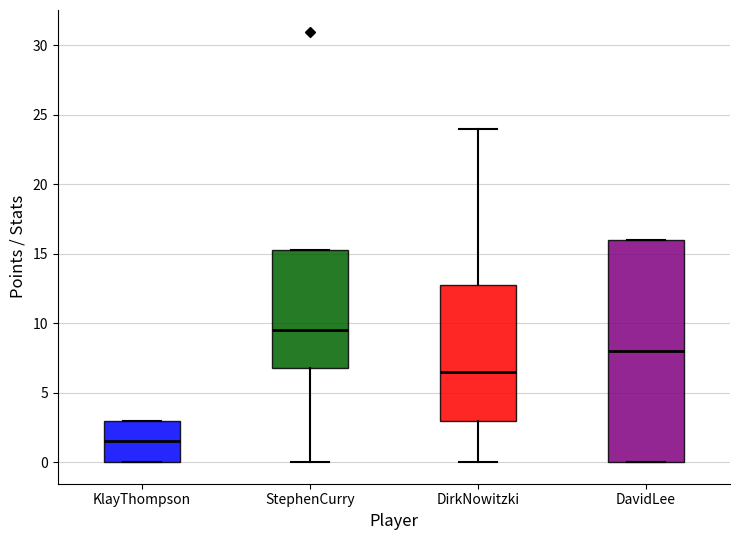

Which box has the highest median line?

StephenCurry